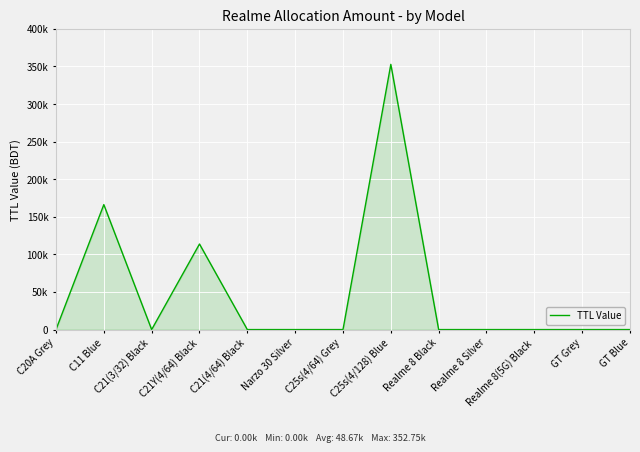

The value at C20A Grey is 0. True or false?

True